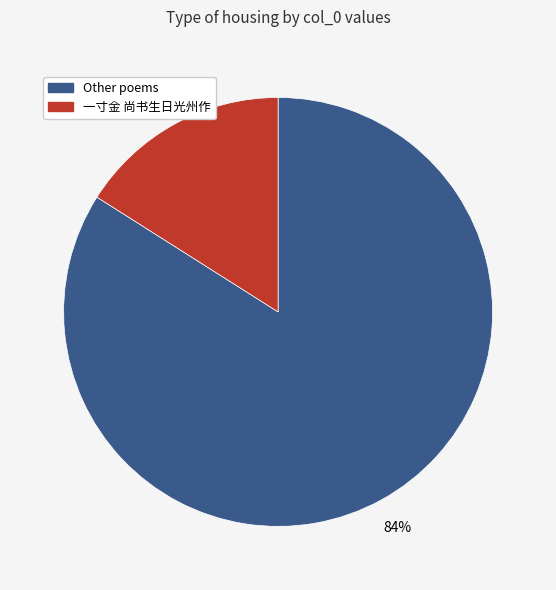

Is there any slice that represents more than half of the pie?

Yes